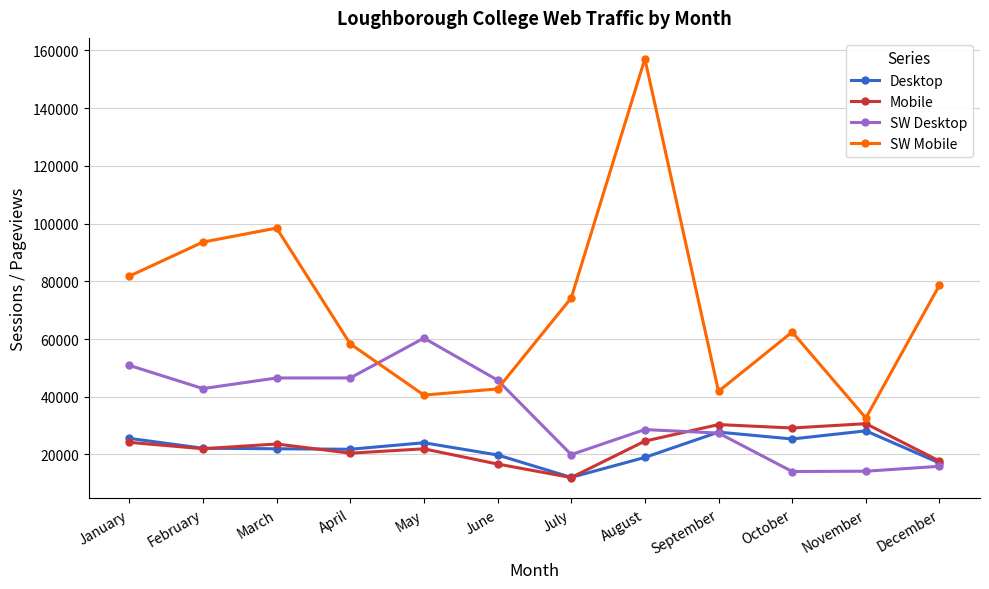

True or false: Desktop and SW Mobile cross at least once.

False